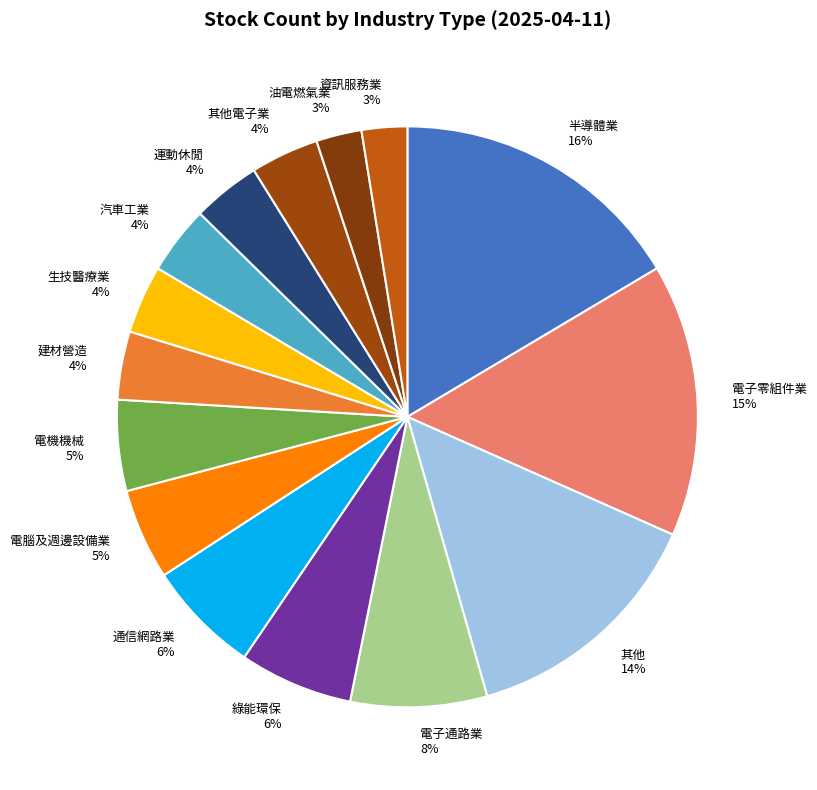

Which category has the biggest portion of the pie?

半導體業